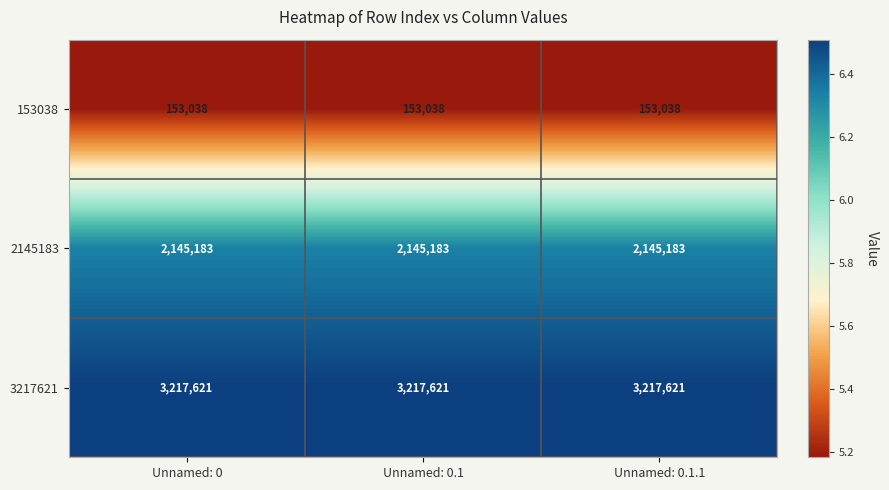

Rank the series by their average value, from highest to lowest.

3217621, 2145183, 153038